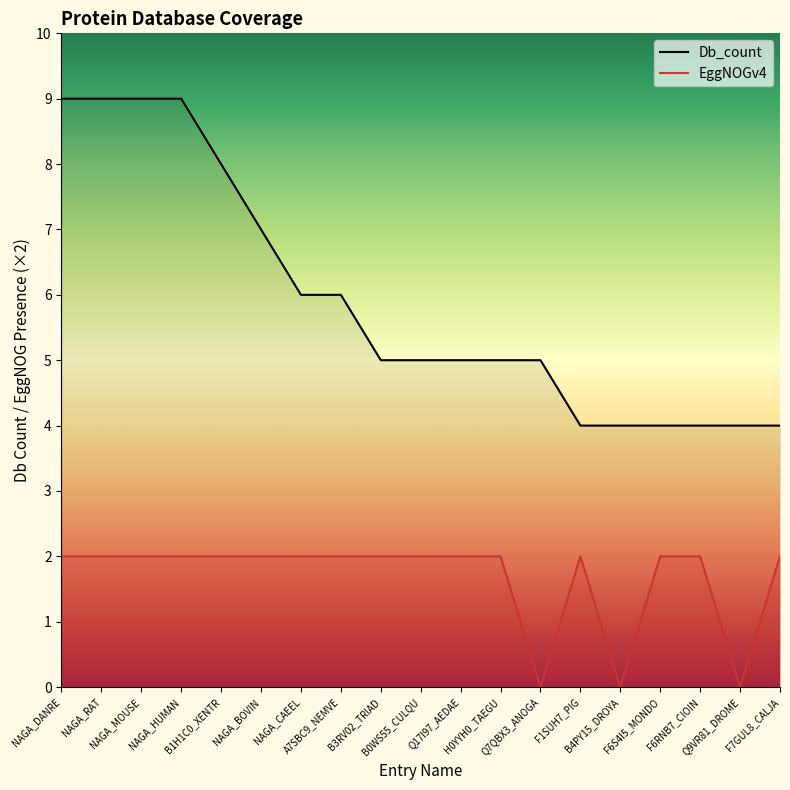

Does the chart display data point markers on the line(s)?

No